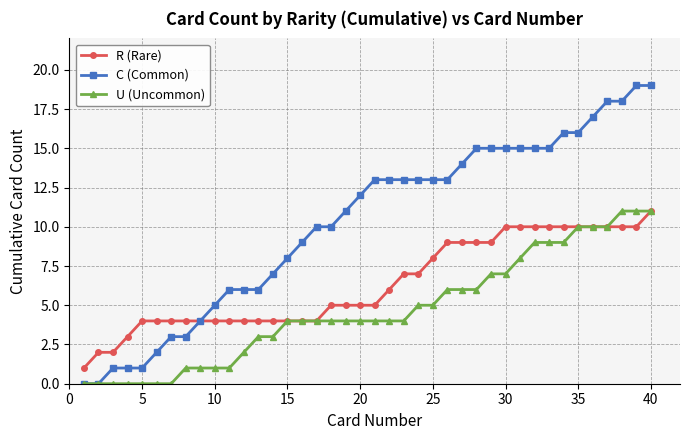

What is the value of the R (Rare) point at the 36th from the left?

10